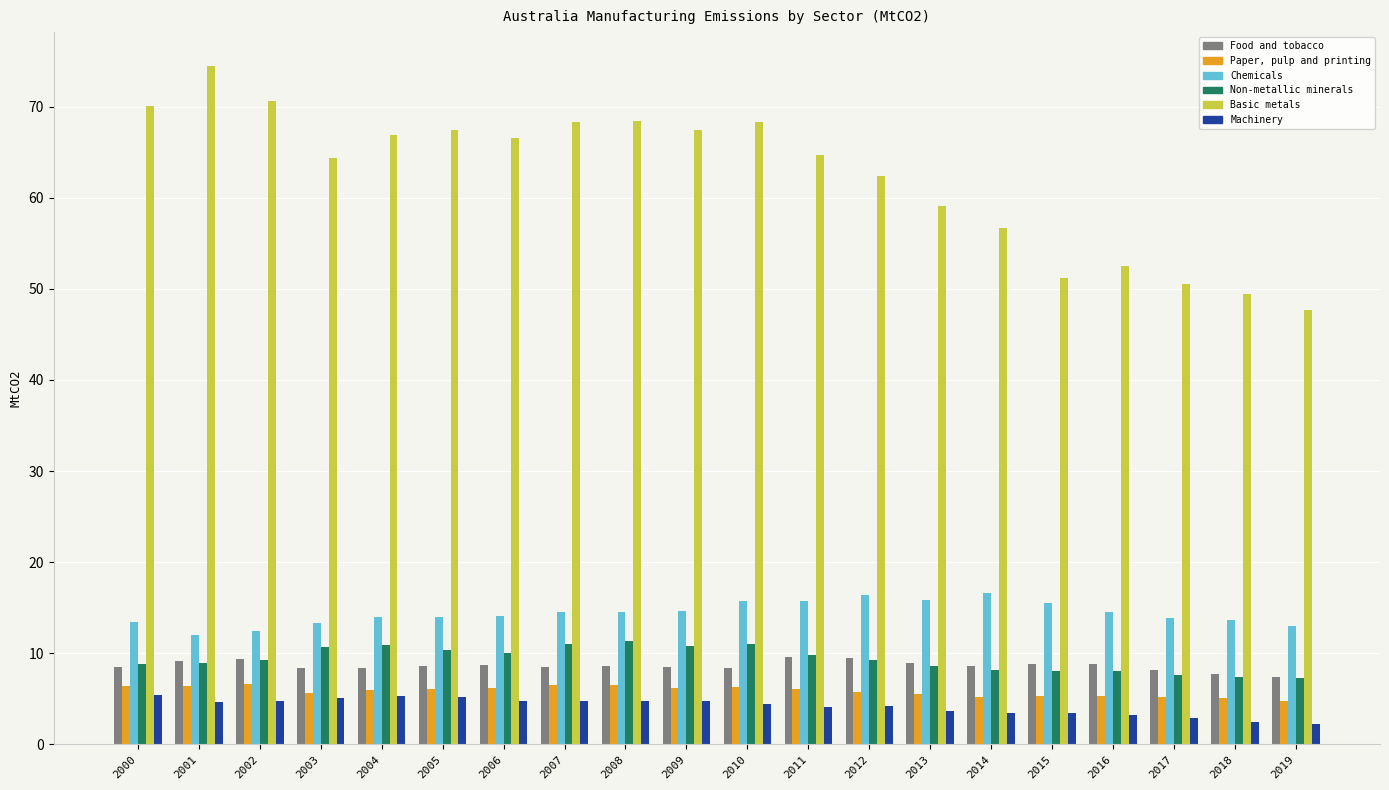

What is the value of the Paper, pulp and printing bar at the 8th from the left?

6.5